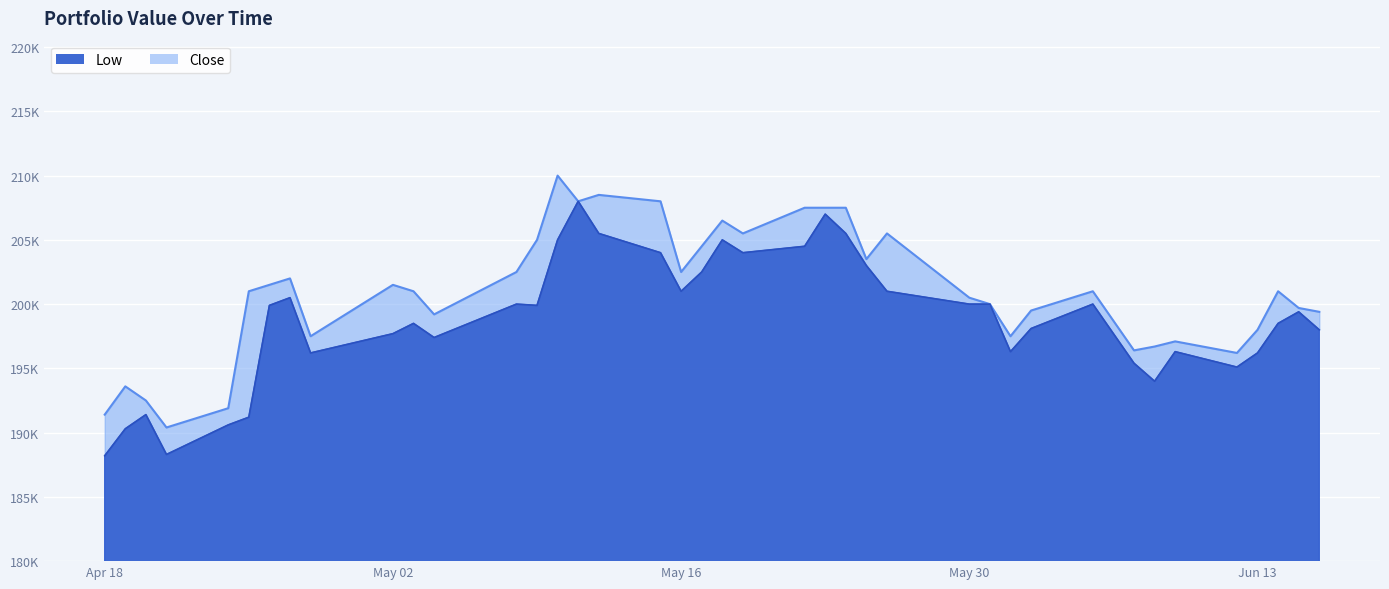

What is the sum of all Low values?

7953400